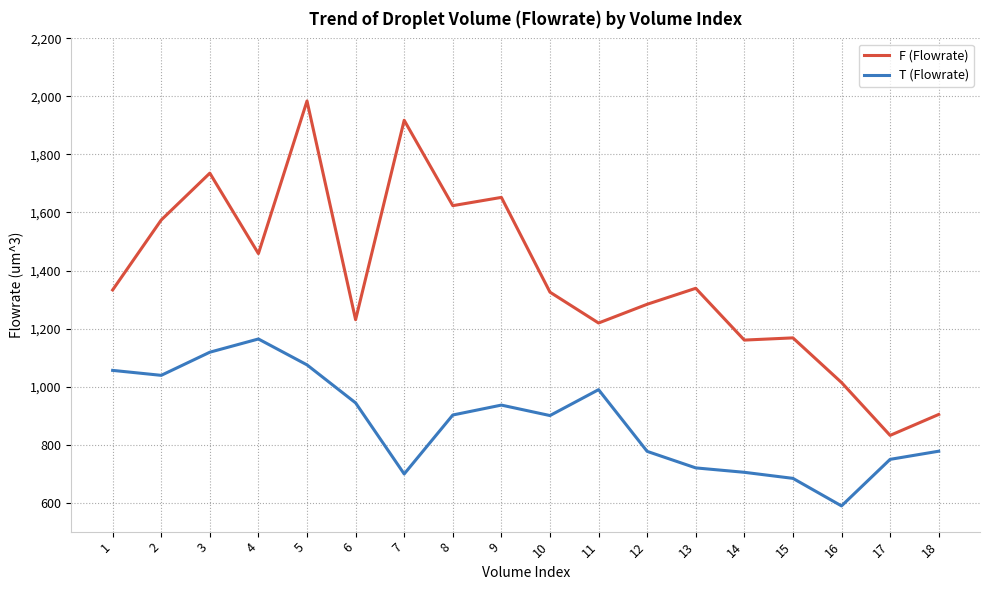

Is this an area chart (filled region under the line)?

No